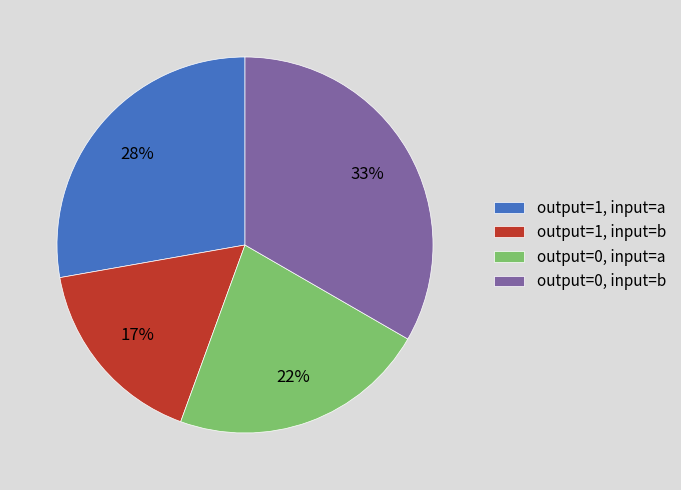

Does any single category account for the majority?

No